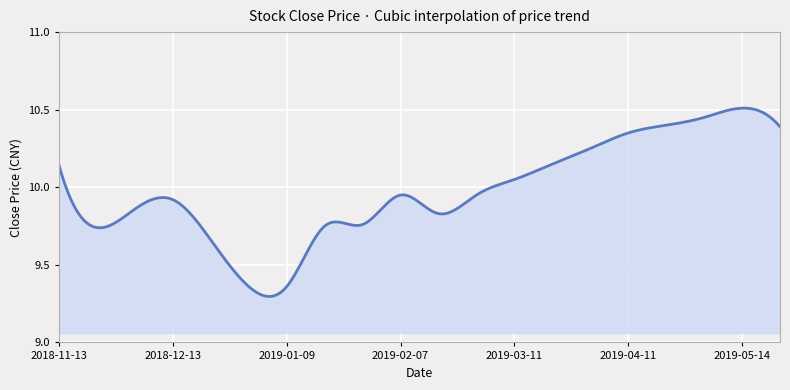

How many lines are shown in the chart?

1